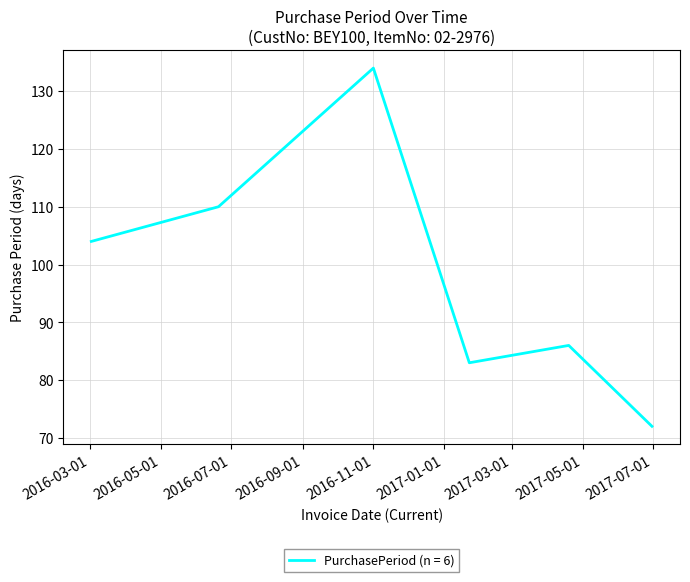

True or false: the data has more than 2 interior local peaks.

False